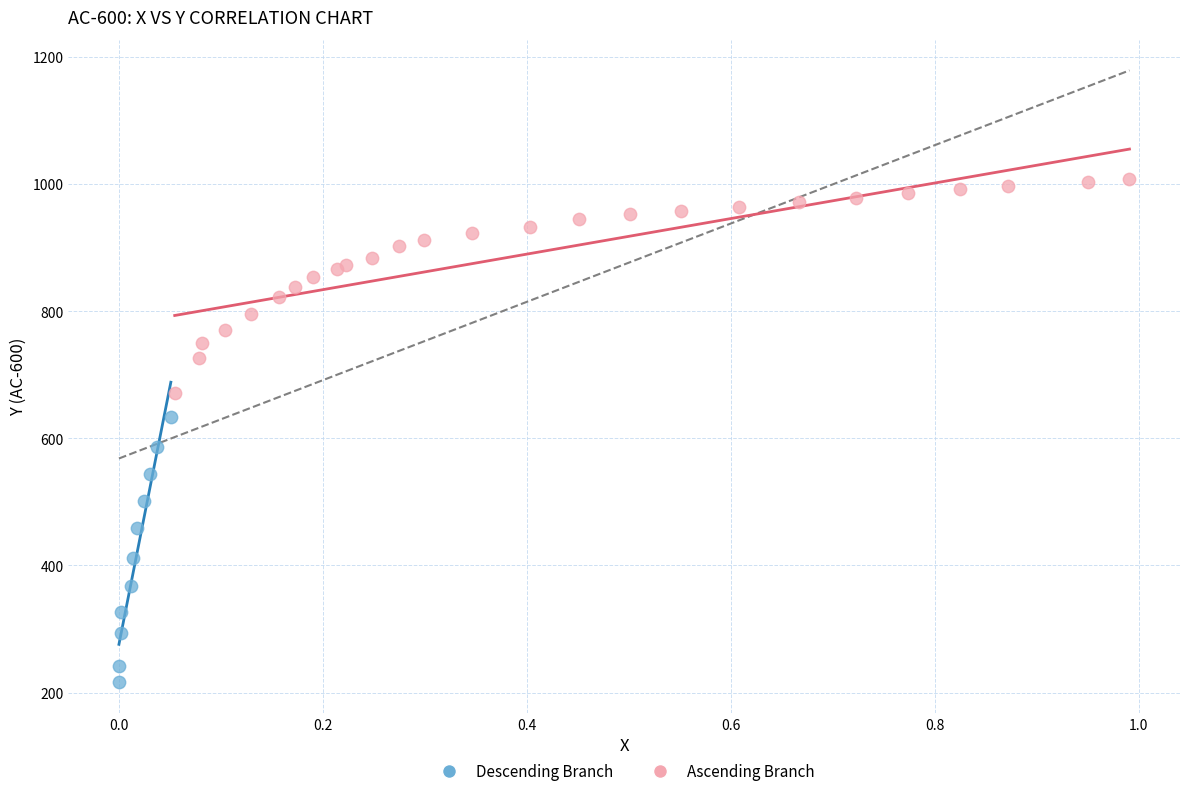

Which series contains the highest Y value?

Ascending Branch